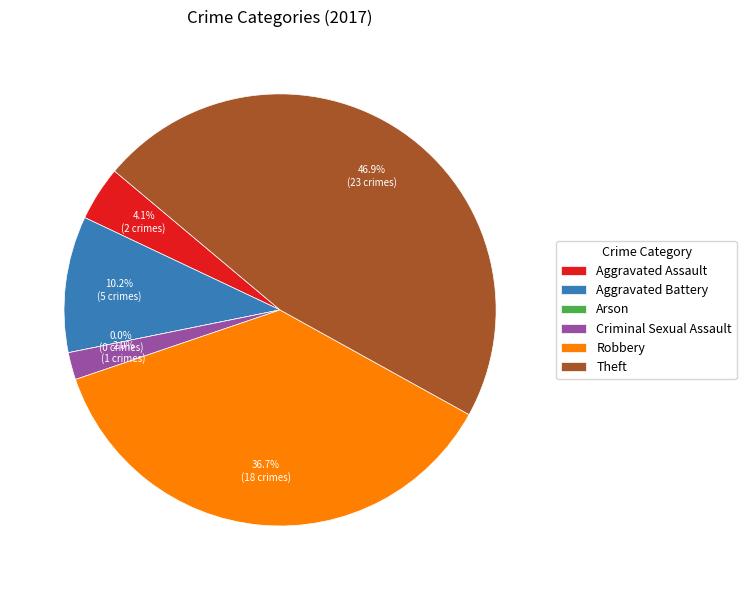

What percentage is the Robbery slice, to the nearest percent?

37%